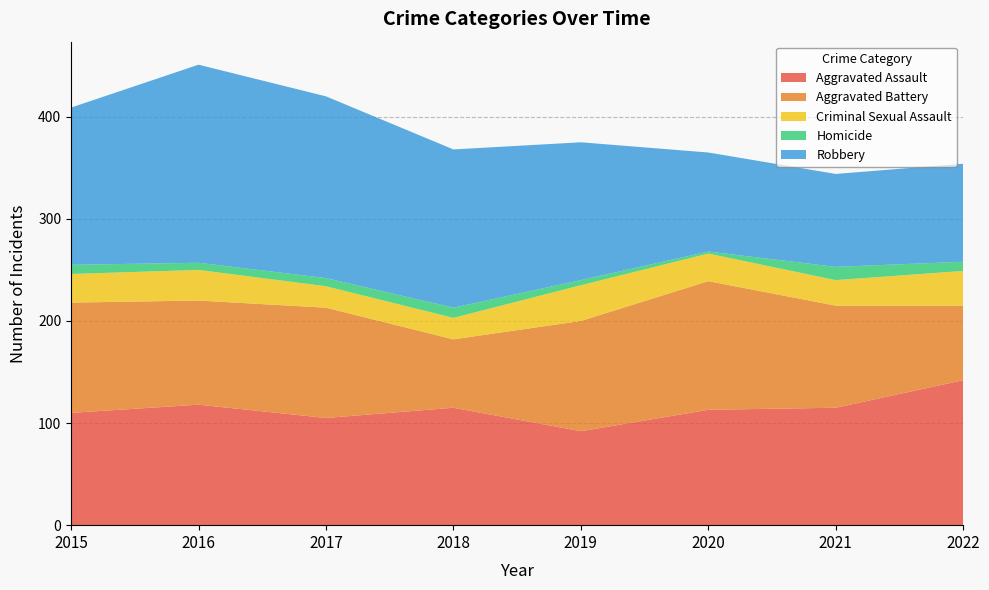

Reading right to left, extract all data points from this chart.

Aggravated Assault: 142	115	113	92	115	105	118	110
Aggravated Battery: 73	100	126	108	67	108	102	108
Criminal Sexual Assault: 34	25	27	35	21	21	30	28
Homicide: 9	13	2	5	10	8	7	9
Robbery: 96	91	97	135	155	178	194	154